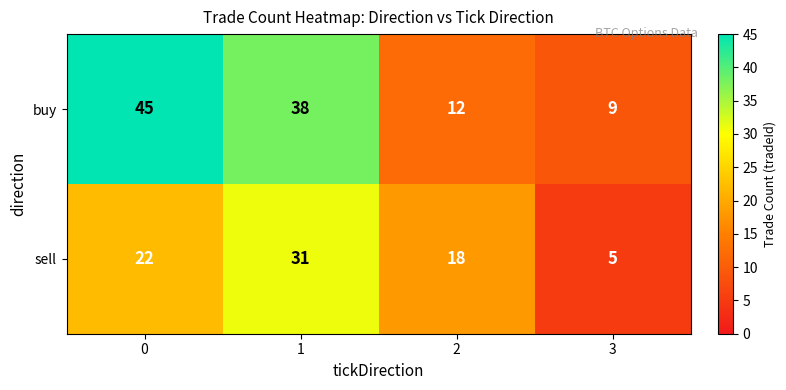

What is the minimum value for sell?

5